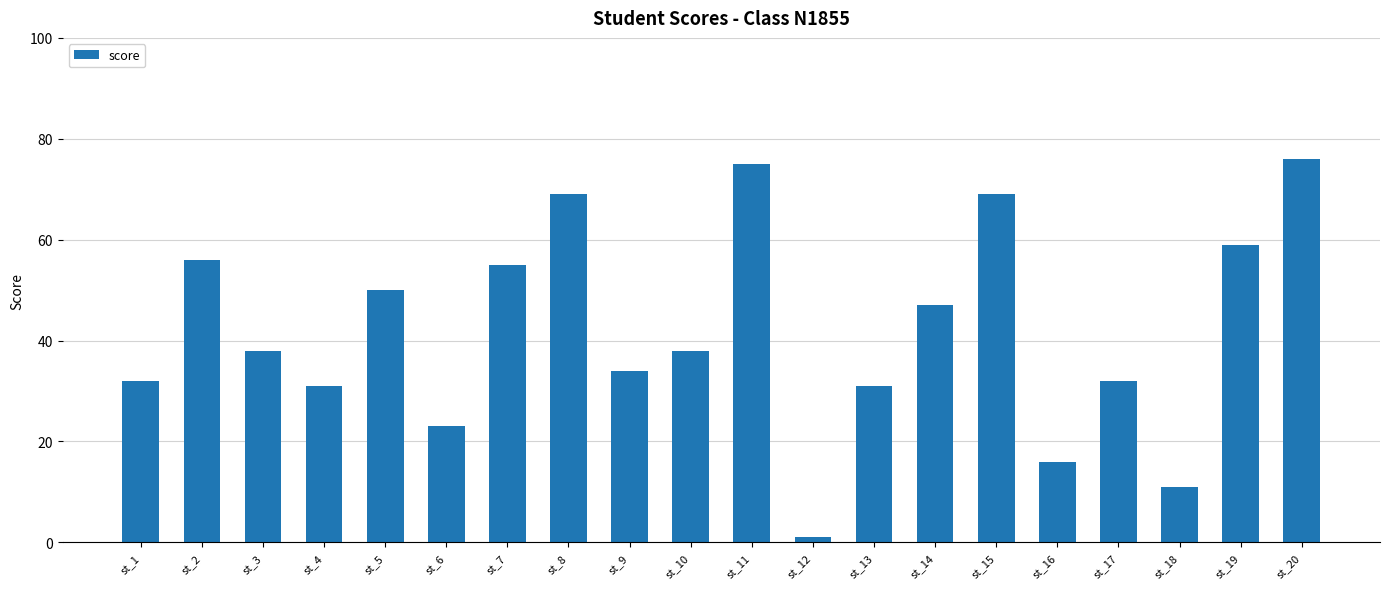

What is the ratio of the value at st_10 to the value at st_15?

0.6